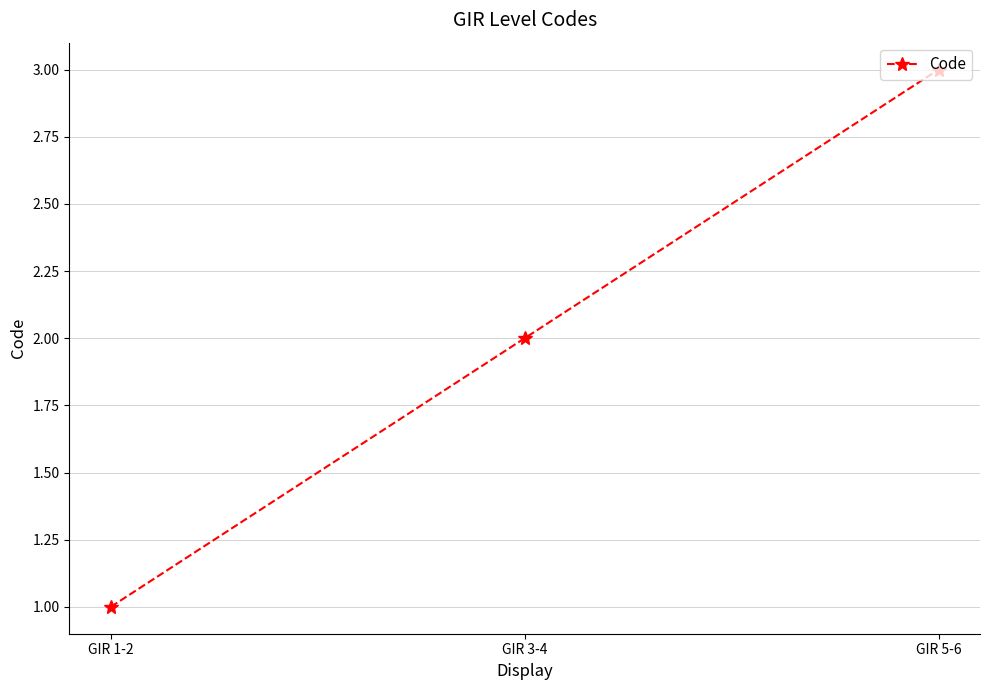

At which label is the value closest to 2?

GIR 3-4